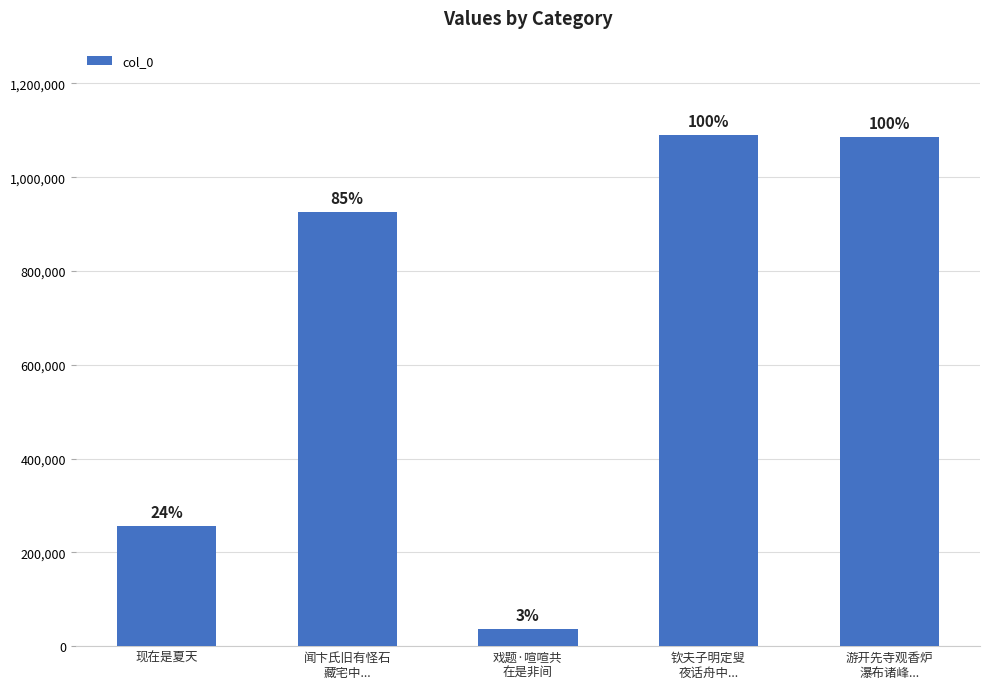

Reading left to right, transcribe all the data shown in this chart.

256259	924914	36934	1089059	1085513